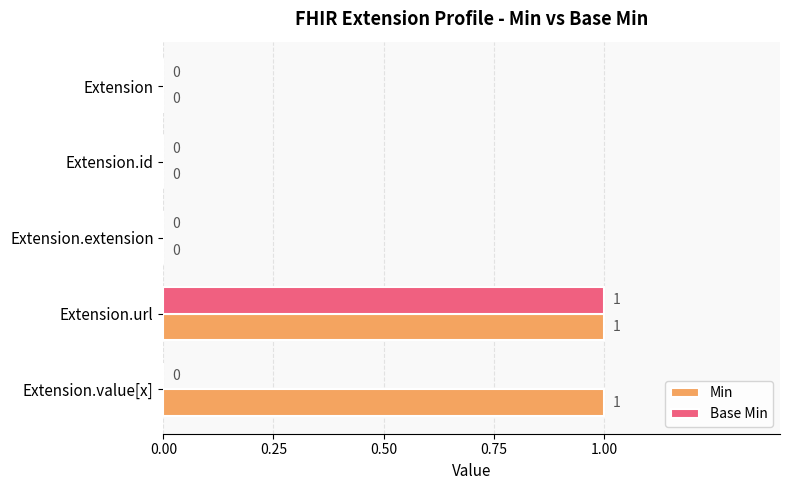

Is it true that Min equals 0 at Extension.id?

True